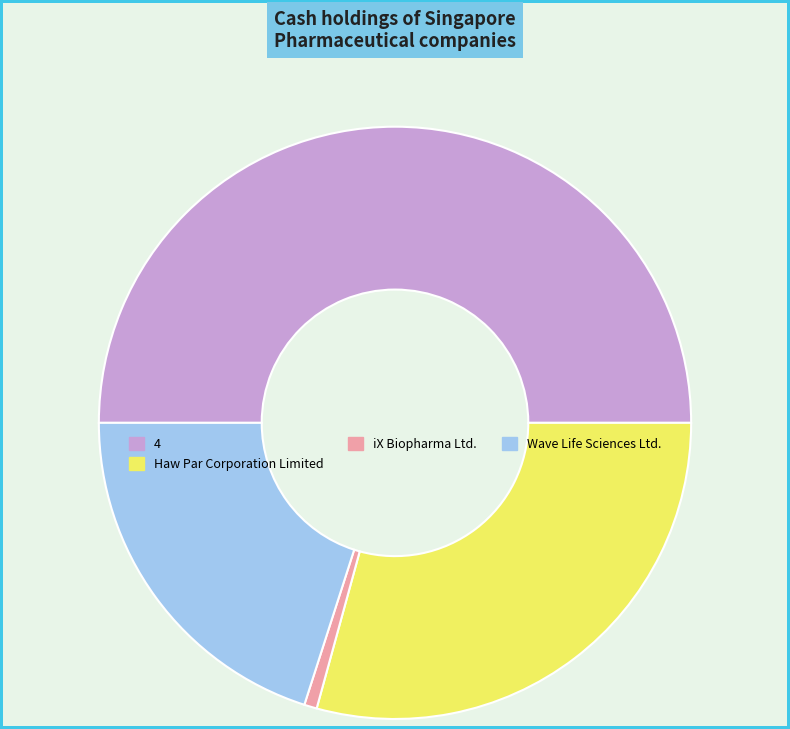

Does iX Biopharma Ltd. account for over 50% of the chart?

No